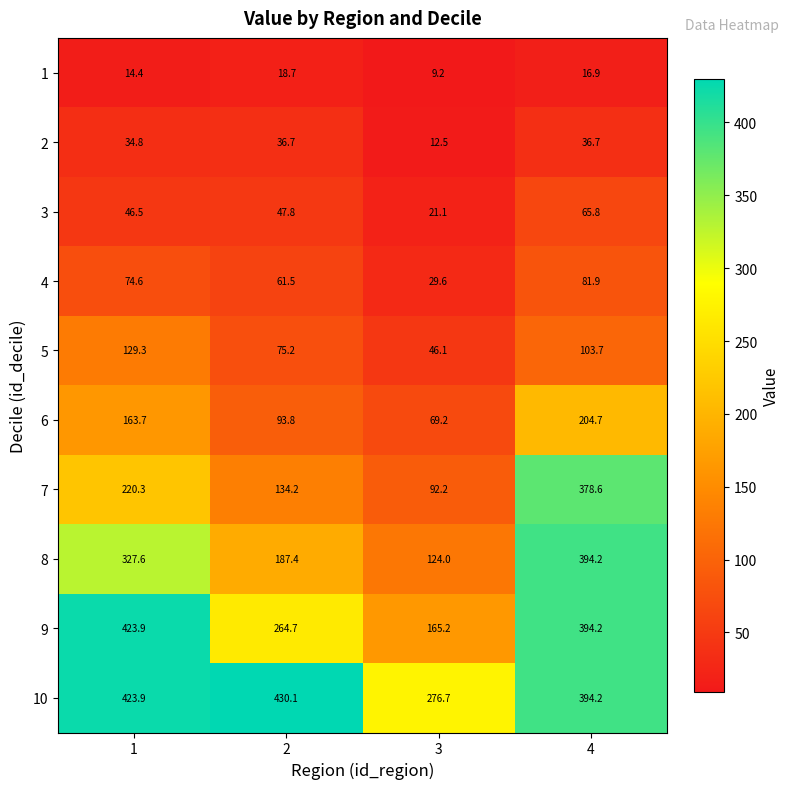

Read the 3 value at 1.

46.5